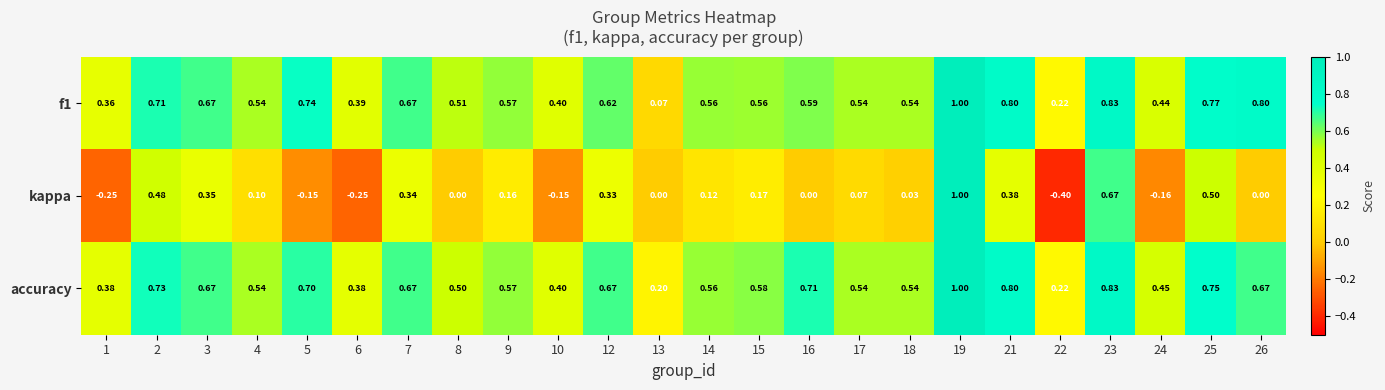

Which series changed the most between 2 and 21?

kappa